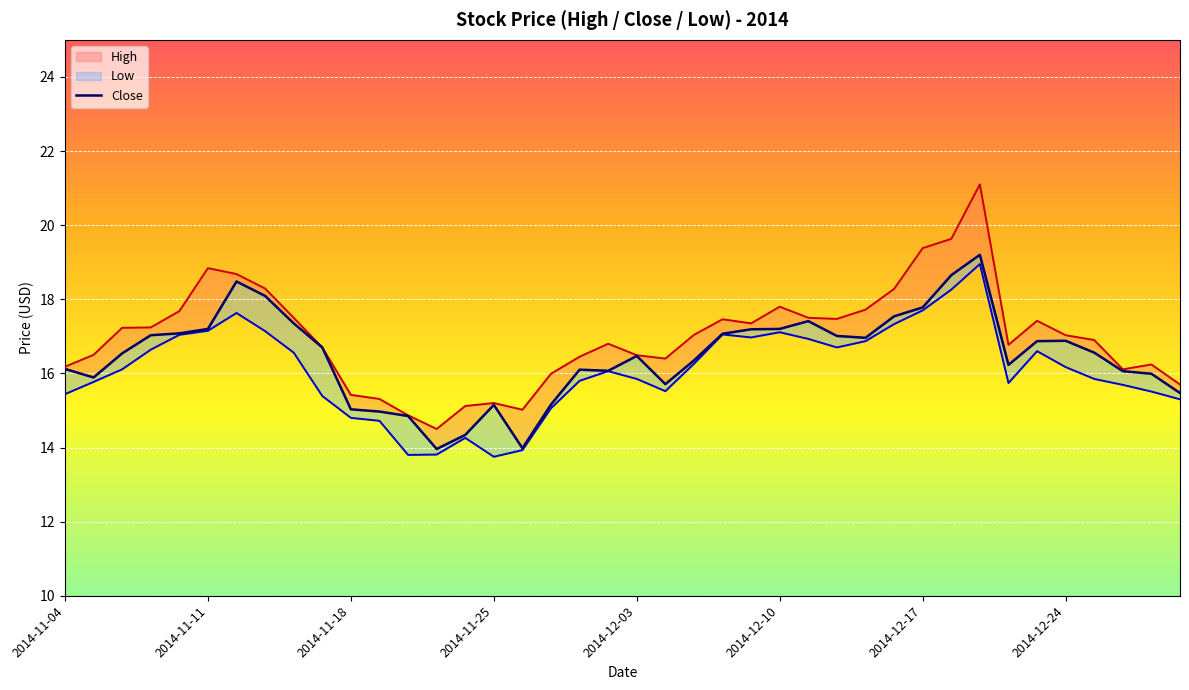

What position from the left is 2014-11-25?

4